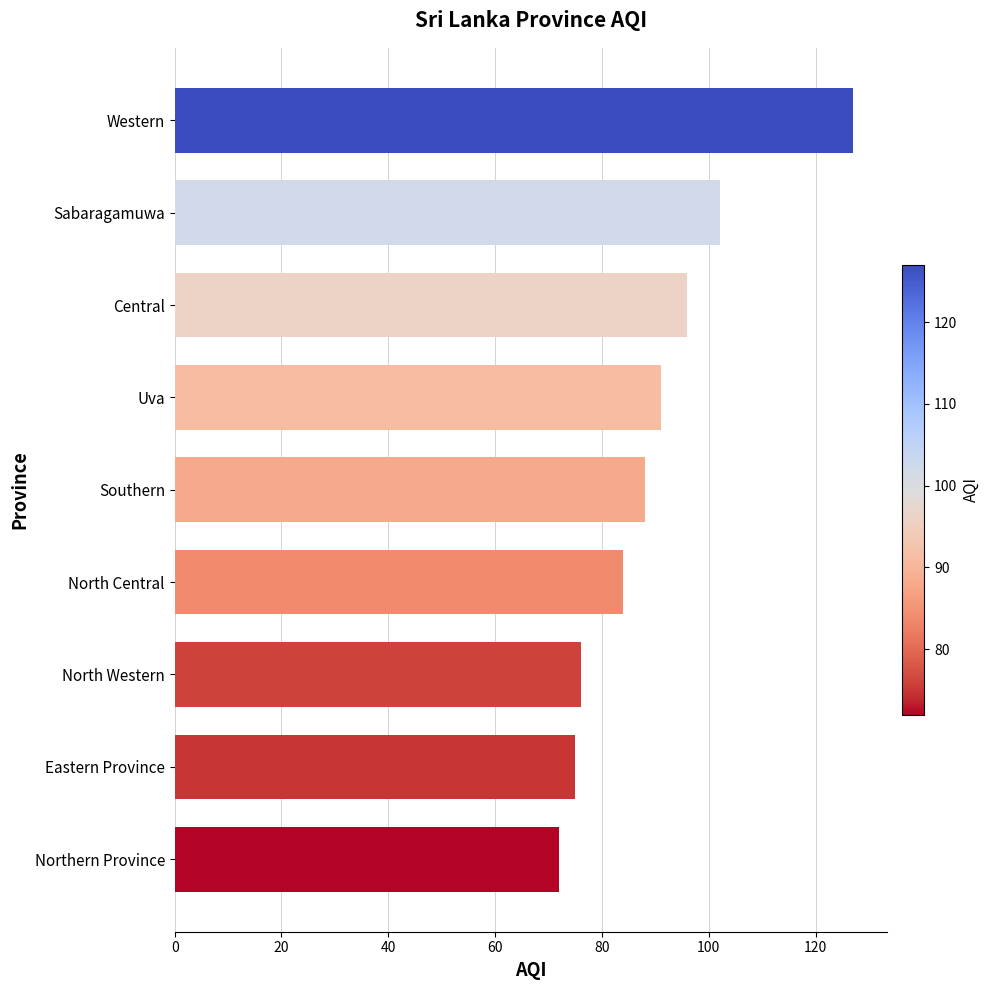

Count the number of data series in this chart.

1